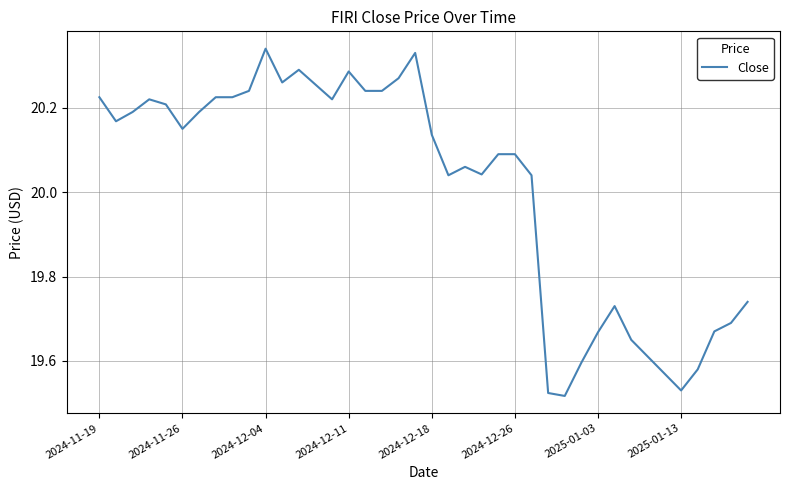

What is the difference between the maximum and minimum values?

0.8